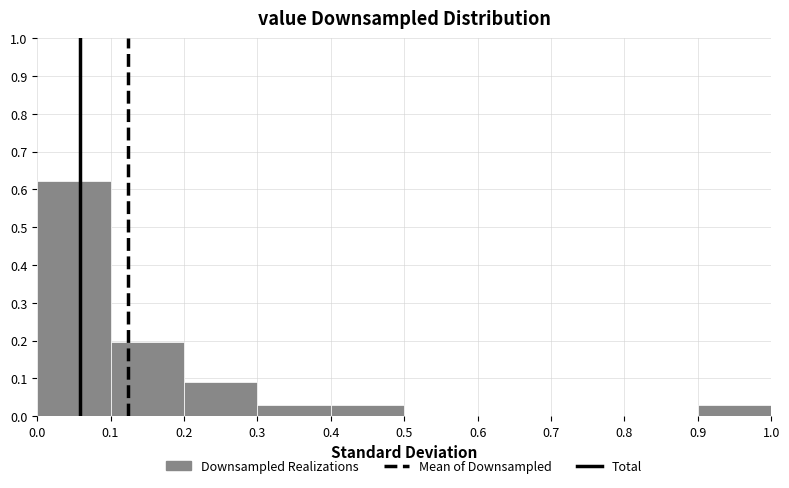

Which range on the x-axis has the tallest bar?

0.0 to 0.1